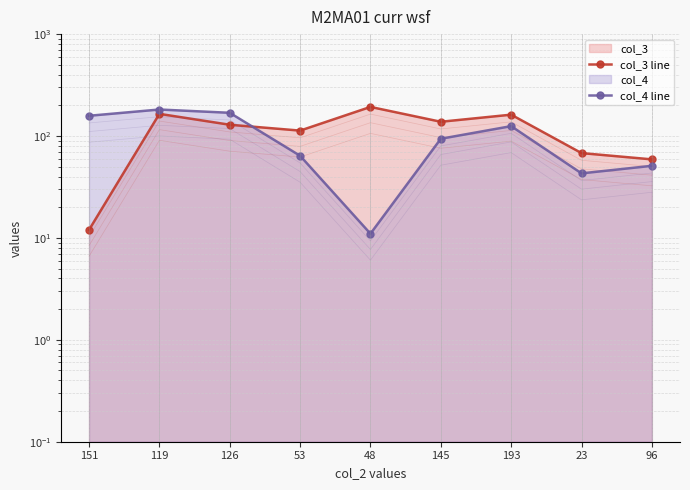

Is it true that col_4 line equals 16 at 23?

False